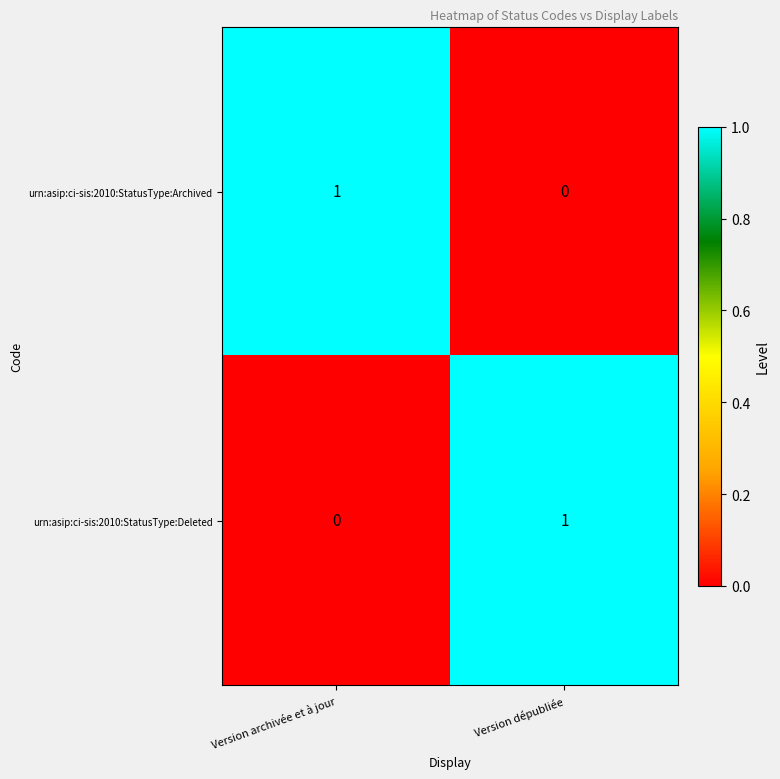

The urn:asip:ci-sis:2010:StatusType:Deleted series shows 1 at Version dépubliée. True or false?

True